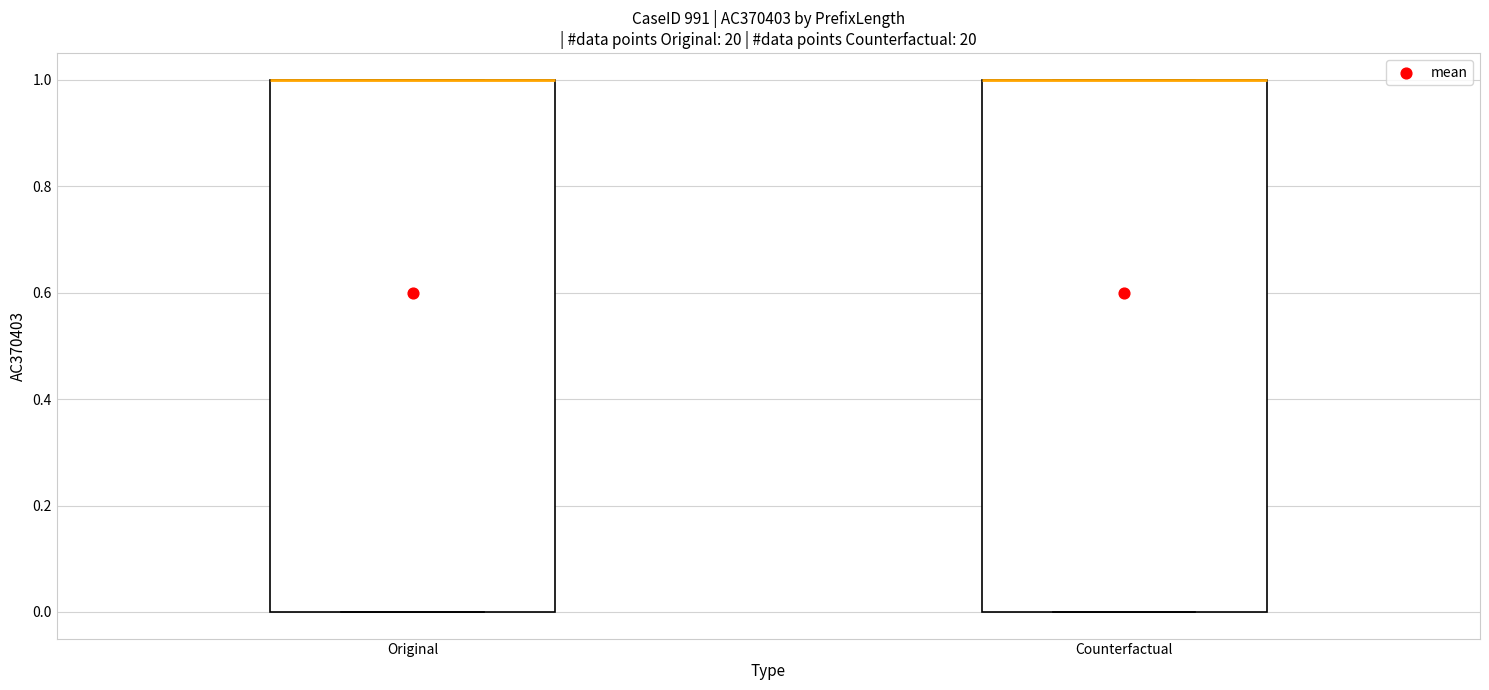

Reading left to right, transcribe this box plot: for each box, give where its median line is, the range the box spans, and where its two whiskers end, as read against the y-axis. The values are not printed on the chart, so give them approximately, as read against the axis.

Original: median 1 (drawn on the box's upper edge), box 0 to 1, whiskers 0 to 1
Counterfactual: median 1 (drawn on the box's upper edge), box 0 to 1, whiskers 0 to 1